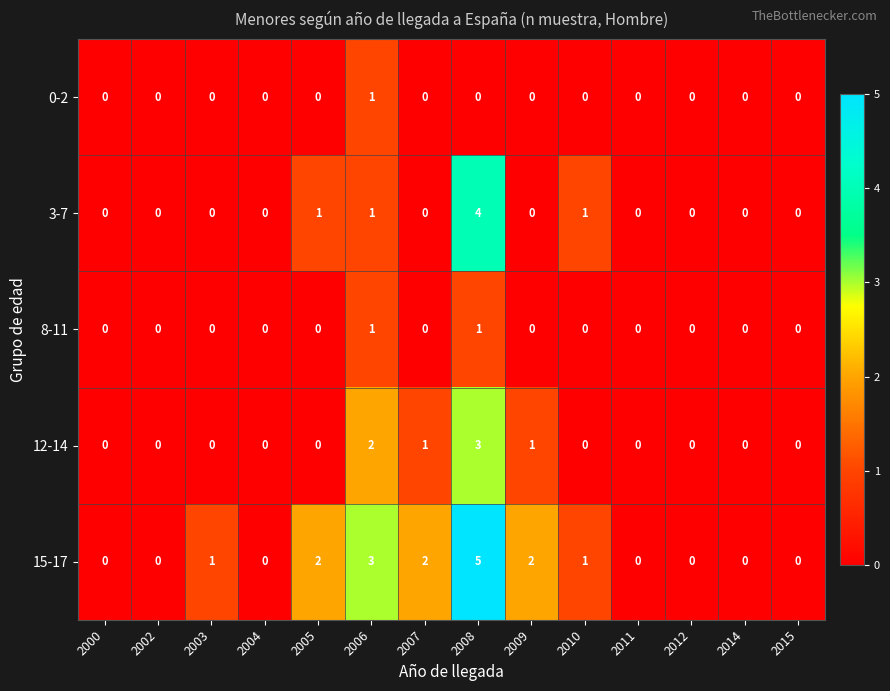

Which series has the largest range (max minus min)?

15-17